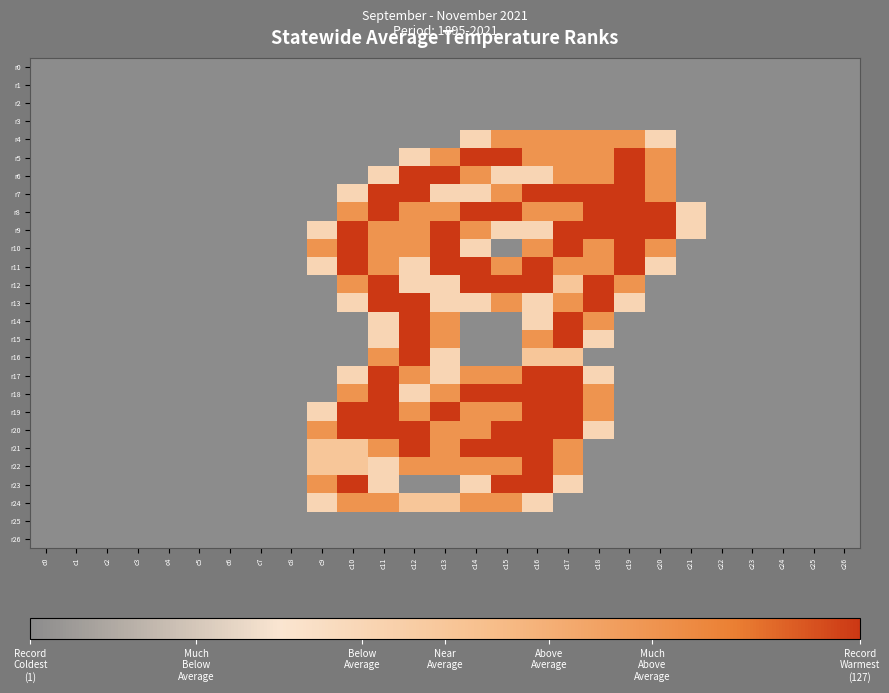

Rank the series at c12 from lowest to highest value.

r0, r1, r2, r3, r4, r23, r25, r26, r5, r11, r12, r18, r24, r8, r9, r10, r17, r19, r22, r6, r7, r13, r14, r15, r16, r20, r21